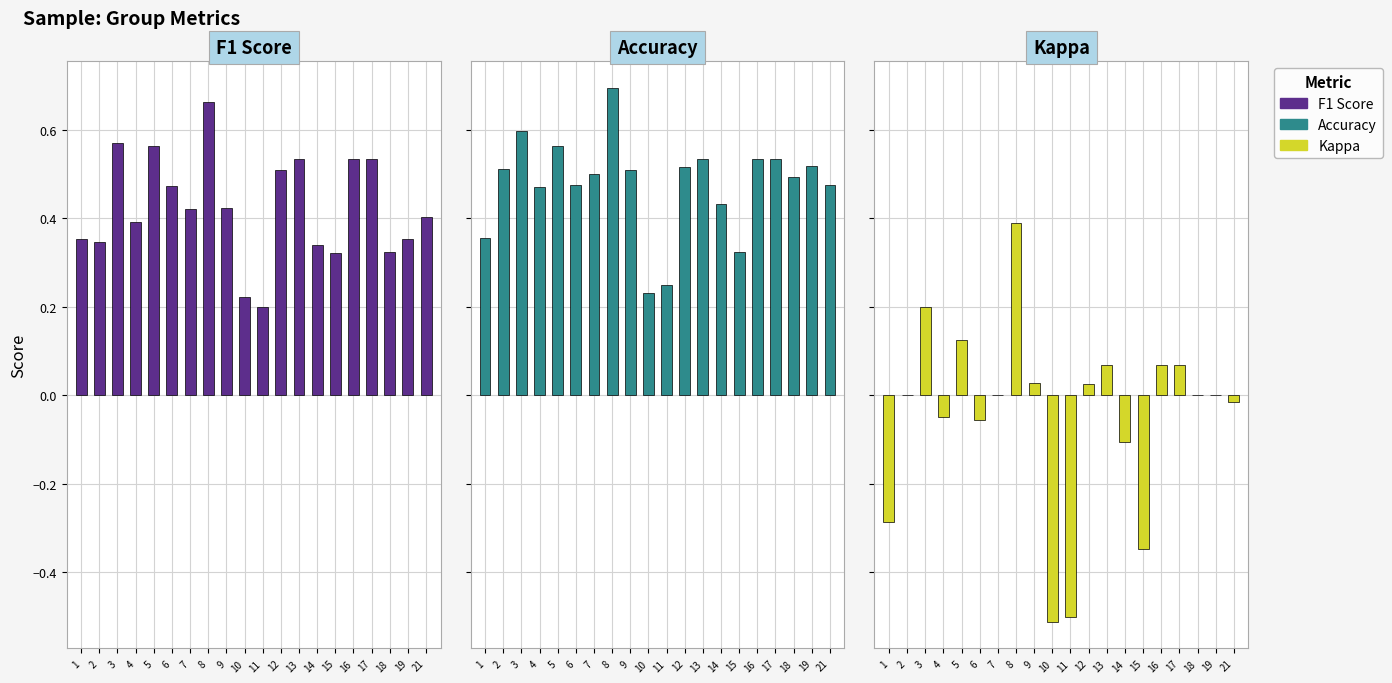

List the labels in order of Kappa value, smallest first.

10, 11, 15, 1, 14, 6, 4, 21, 2, 7, 18, 19, 12, 9, 13, 17, 16, 5, 3, 8